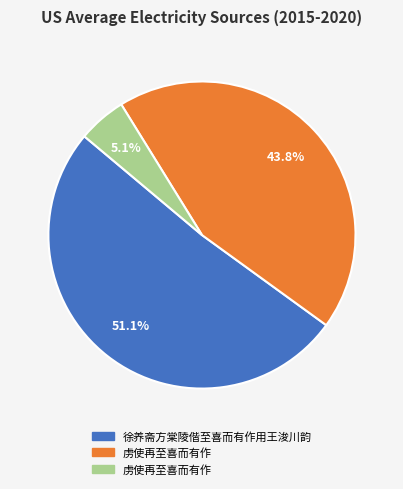

Is there any slice that represents more than half of the pie?

Yes